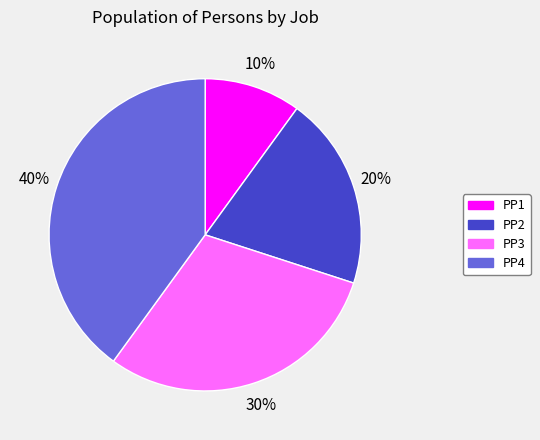

Approximately how many times larger is the value at PP2 compared to PP3?

0.7